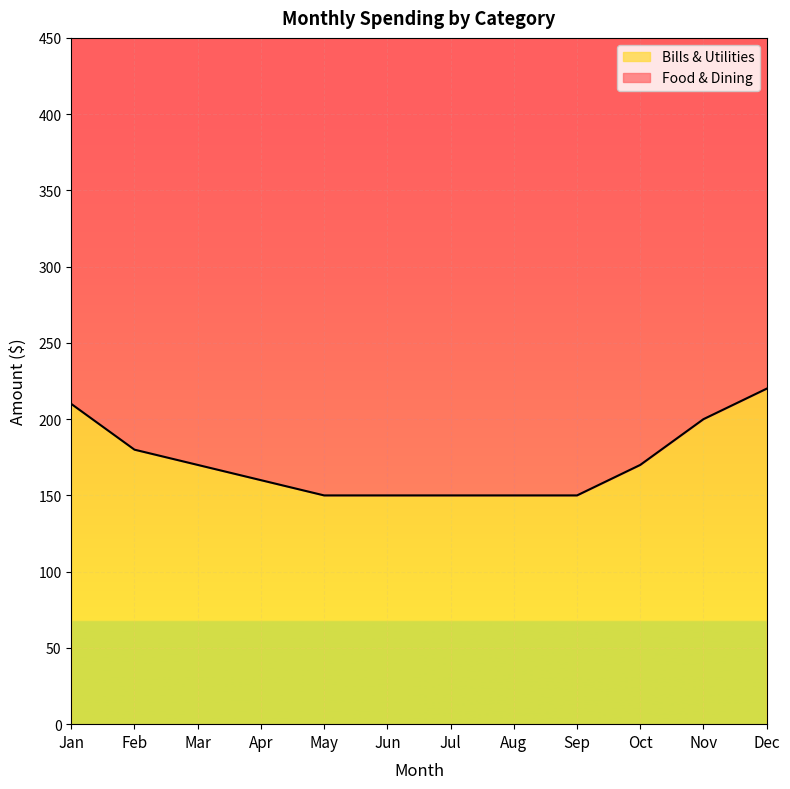

What is the value of the 7th point from the left?

150